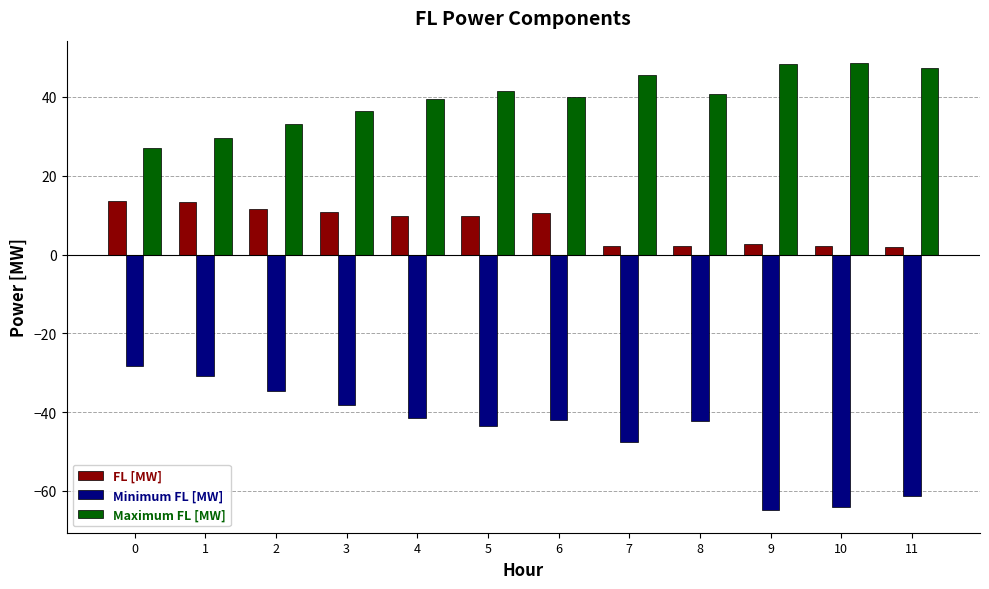

What is the value of the FL [MW] bar at the 9th from the left?

2.1